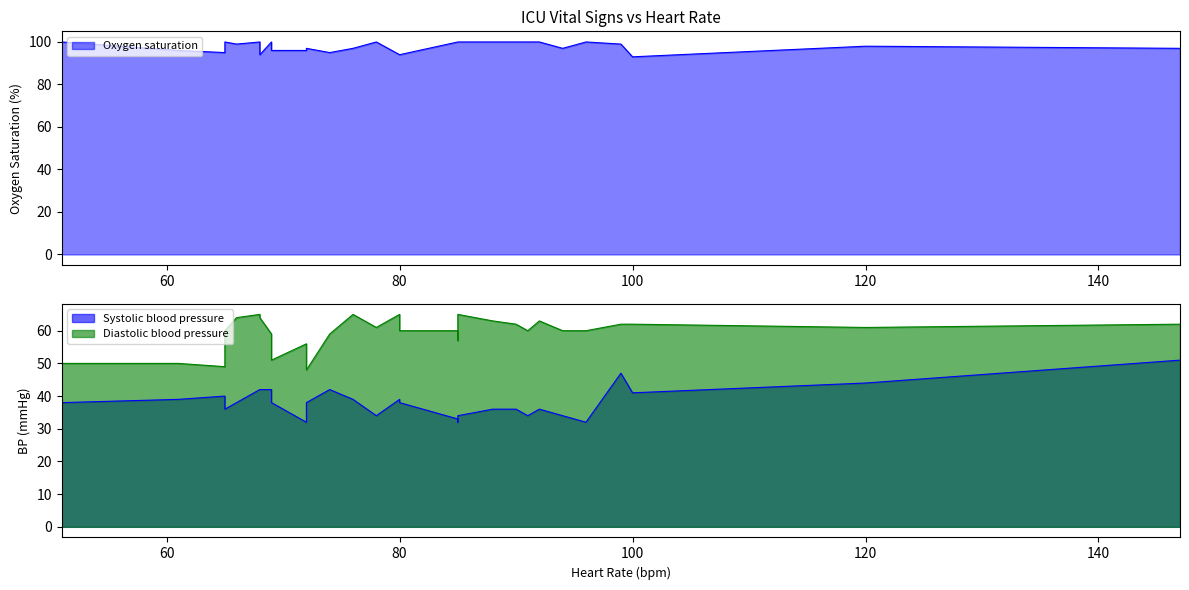

Rank the series by their maximum value, from lowest to highest.

Systolic blood pressure, Diastolic blood pressure, Oxygen saturation